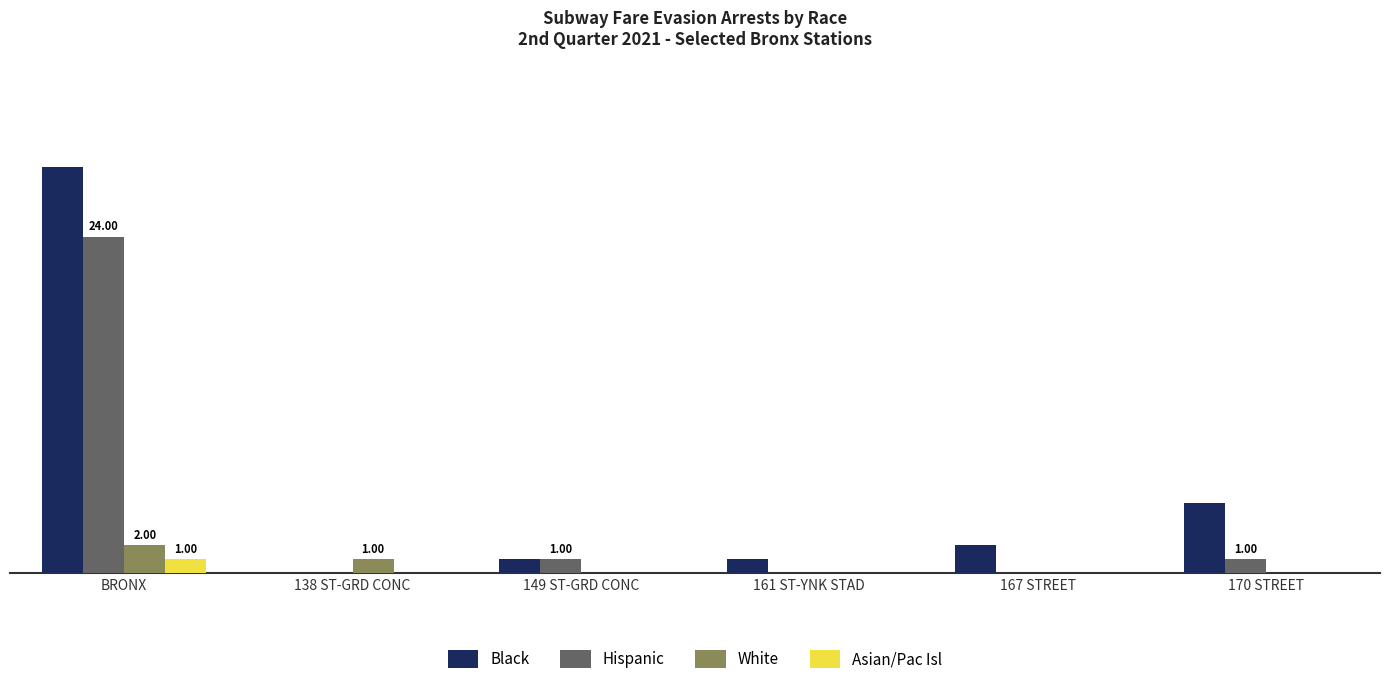

What is the value of the Asian/Pac Isl bar at the 1st from the left?

1